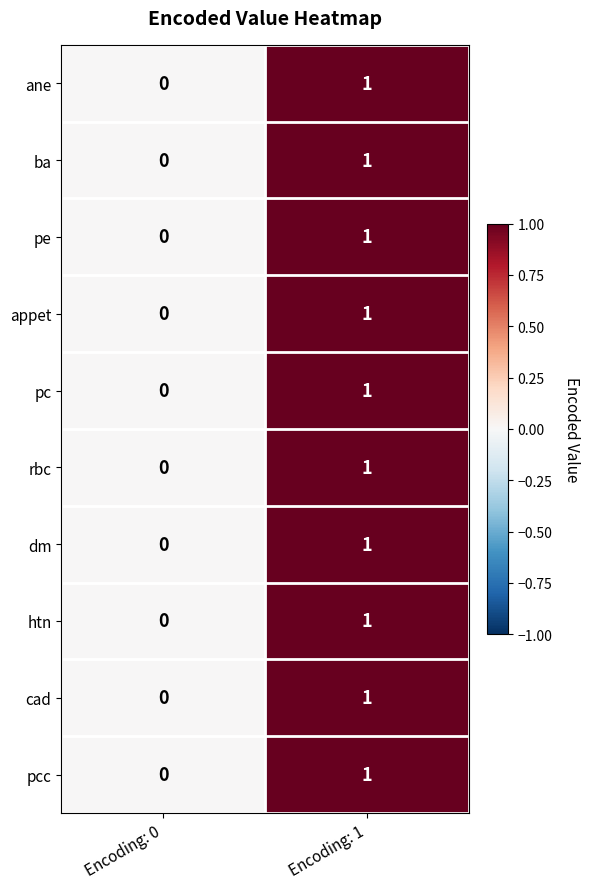

The ba series shows 1 at Encoding: 0. True or false?

False